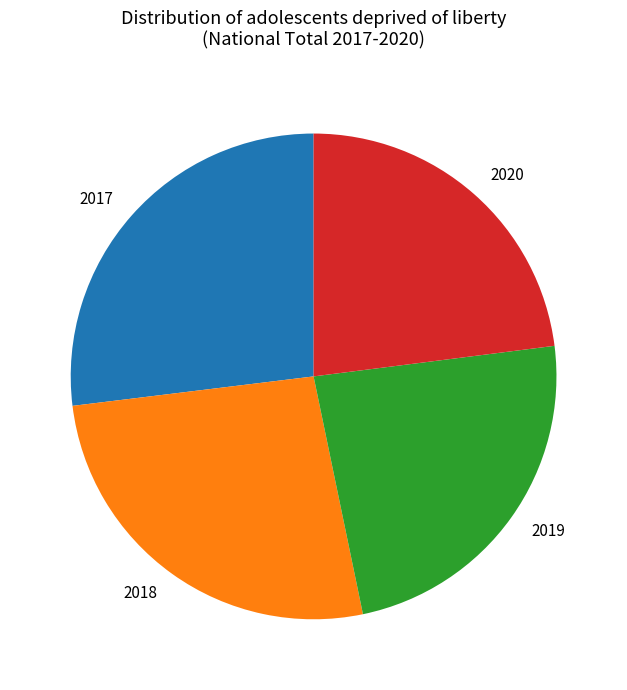

Approximately how many times larger is the value at 2017 compared to 2018?

1.0